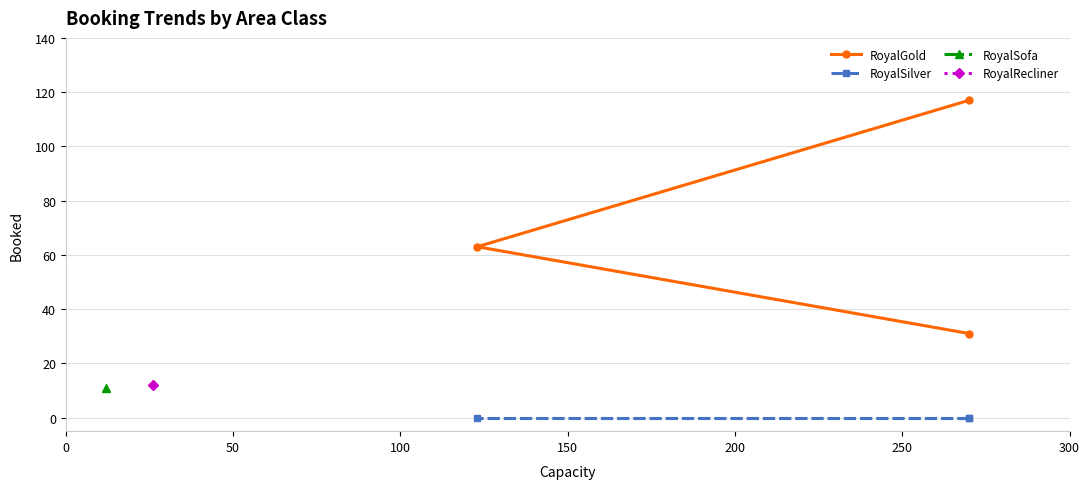

Does the chart have visible grid lines?

Yes